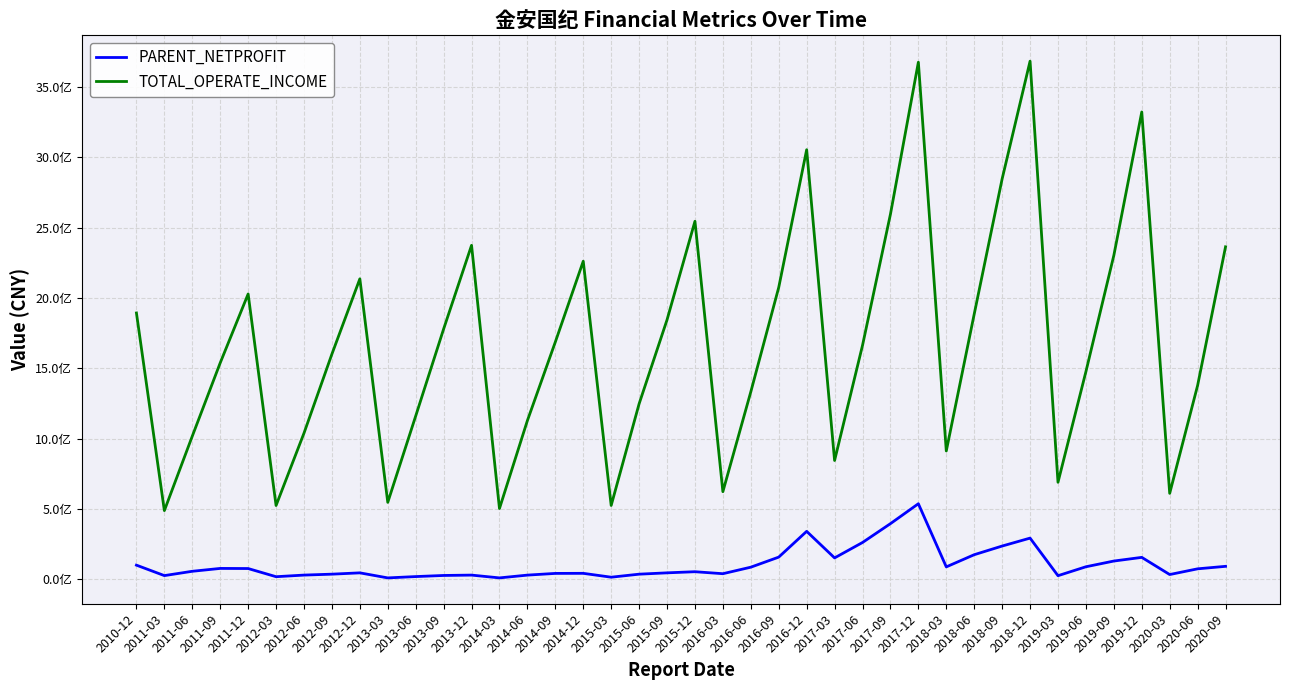

What is the maximum value for PARENT_NETPROFIT?

537336287.7